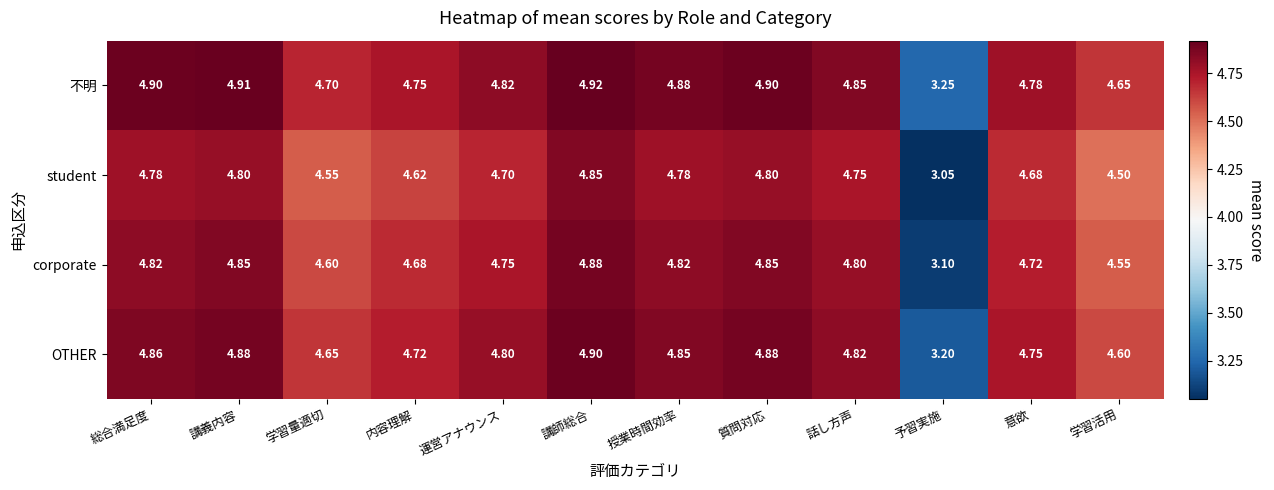

At which category is the sum across all series the highest?

講師総合